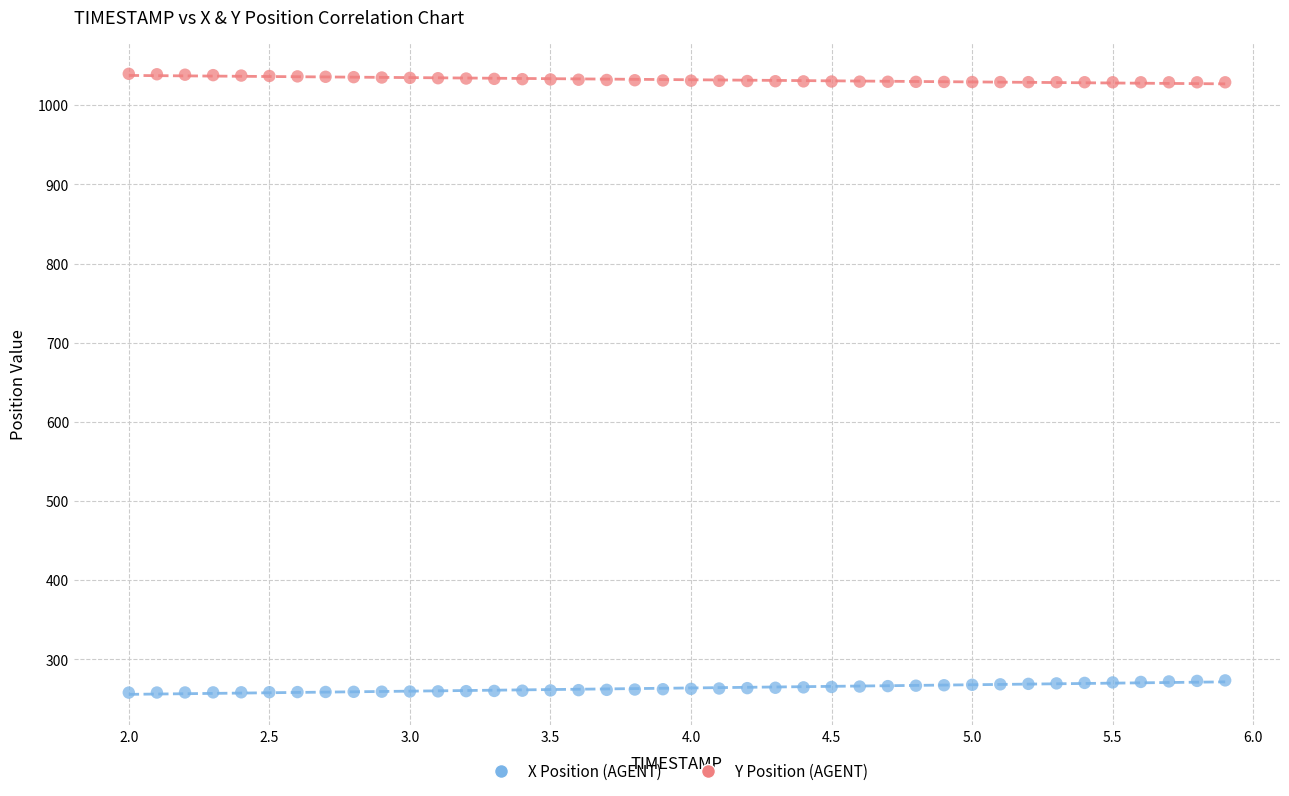

Which series reaches the minimum Y coordinate?

X Position (AGENT)